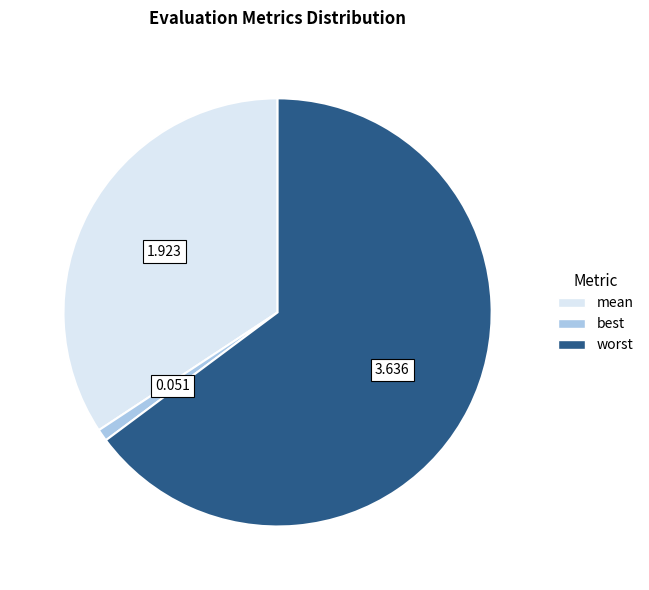

Which slice is the largest?

worst